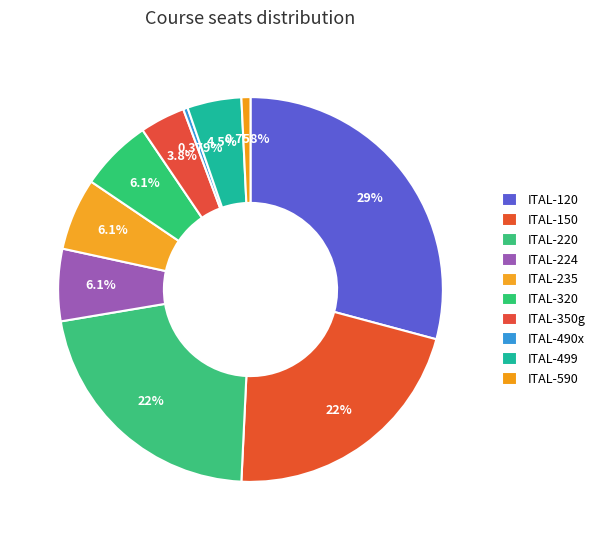

Count the number of slices in the pie.

10